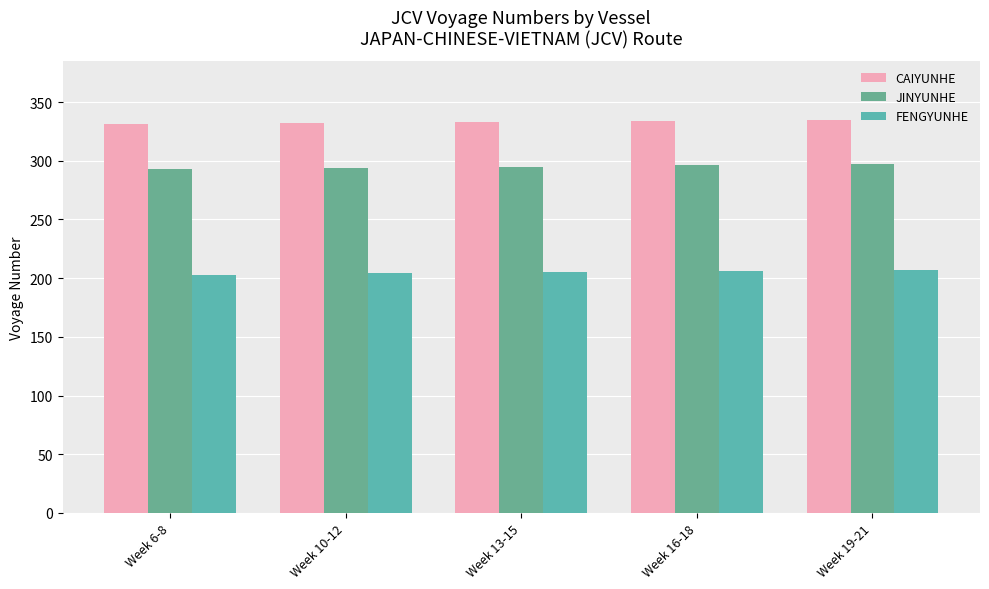

The FENGYUNHE series shows 207 at Week 19-21. True or false?

True